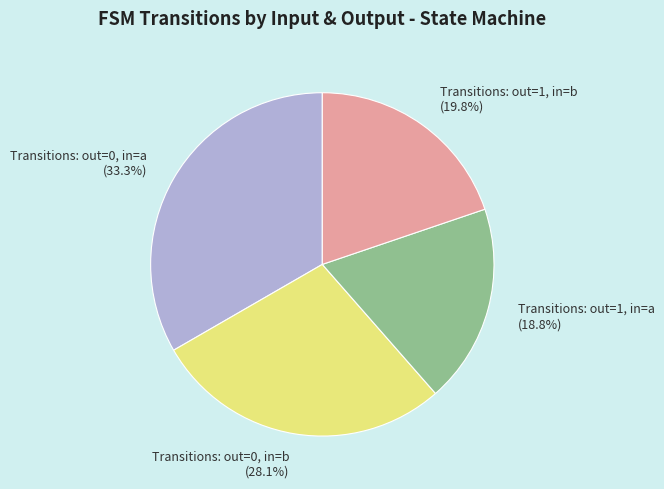

Between Transitions: out=1, in=b (19.8%) and Transitions: out=1, in=a (18.8%), which is larger?

Transitions: out=1, in=b (19.8%)